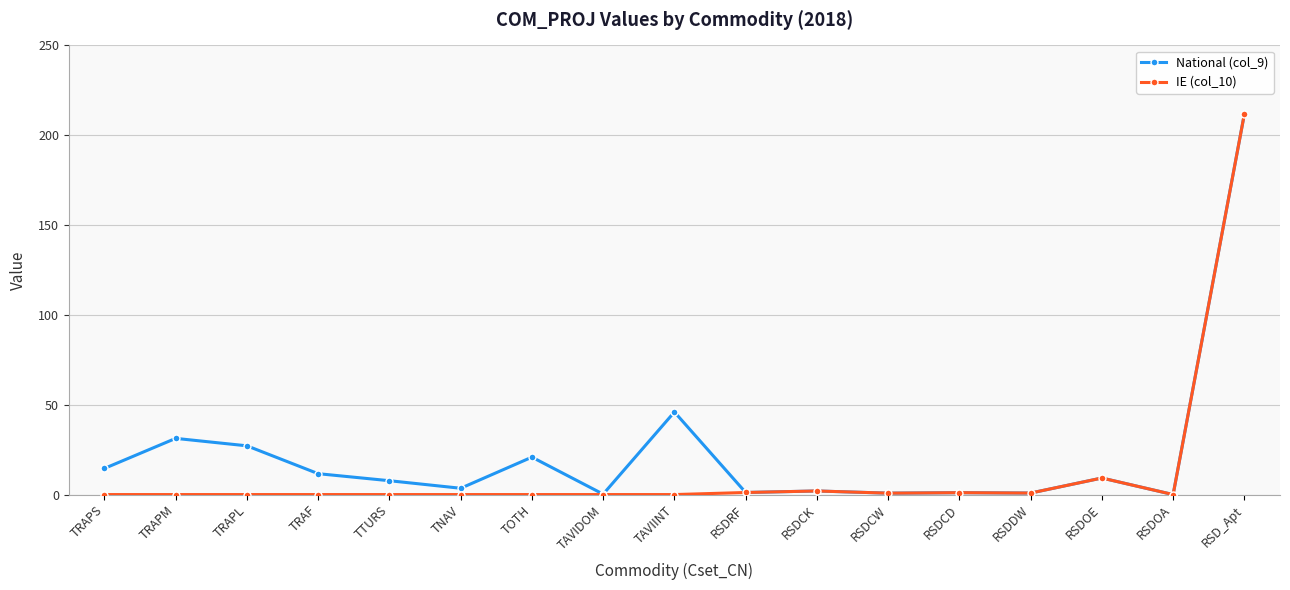

What is the label of the 17th point from the left?

RSD_Apt